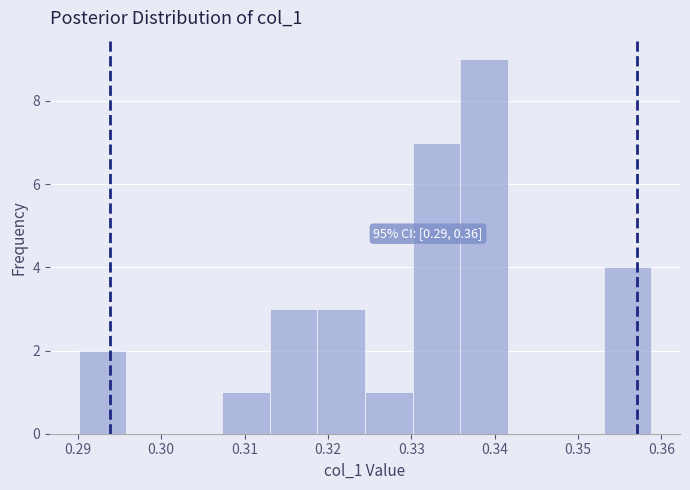

Over which range of the x-axis is the bar tallest?

0.336 to 0.342